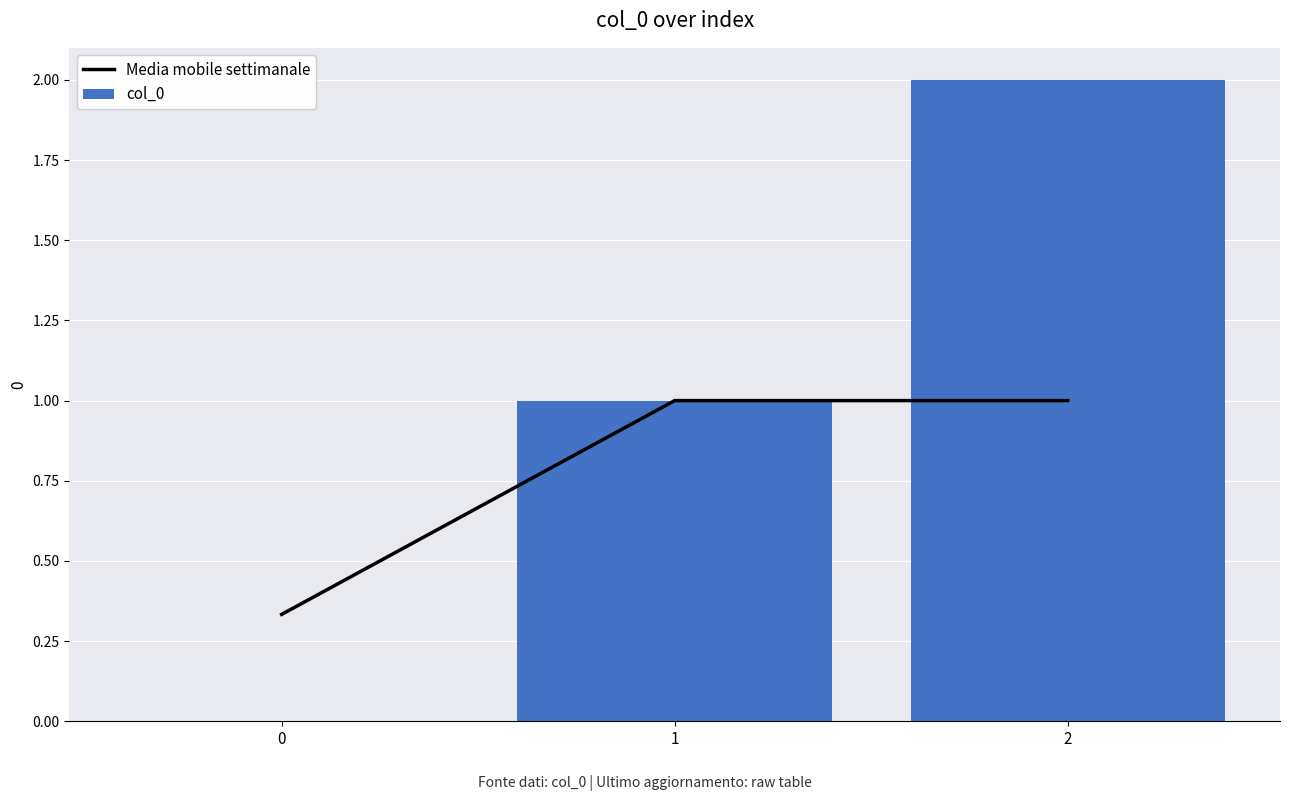

What is the value of the Media mobile settimanale bar at the 1st from the left?

0.3